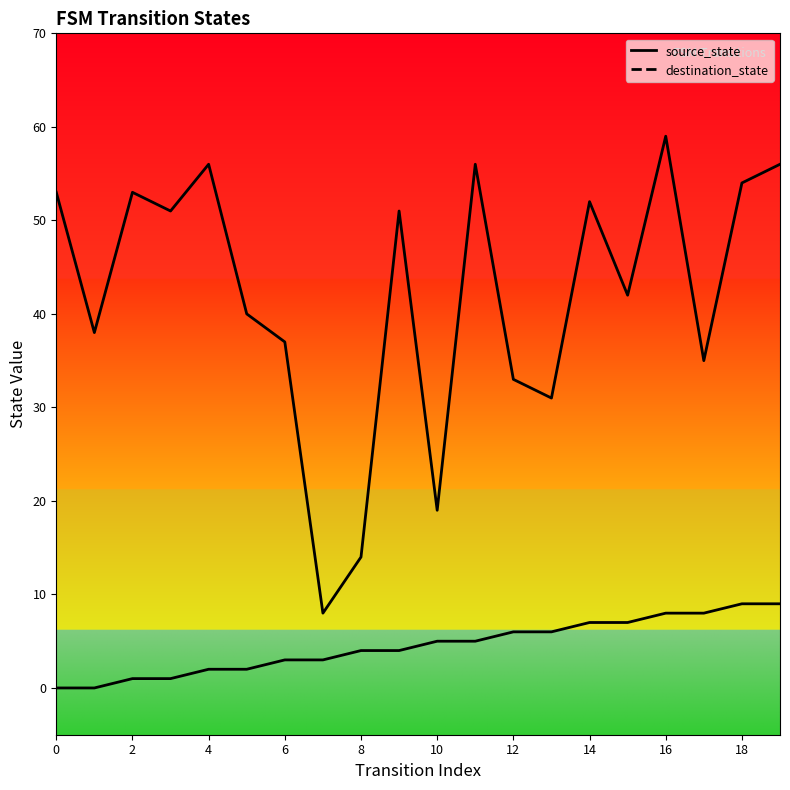

Which series has the largest total across all categories?

destination_state